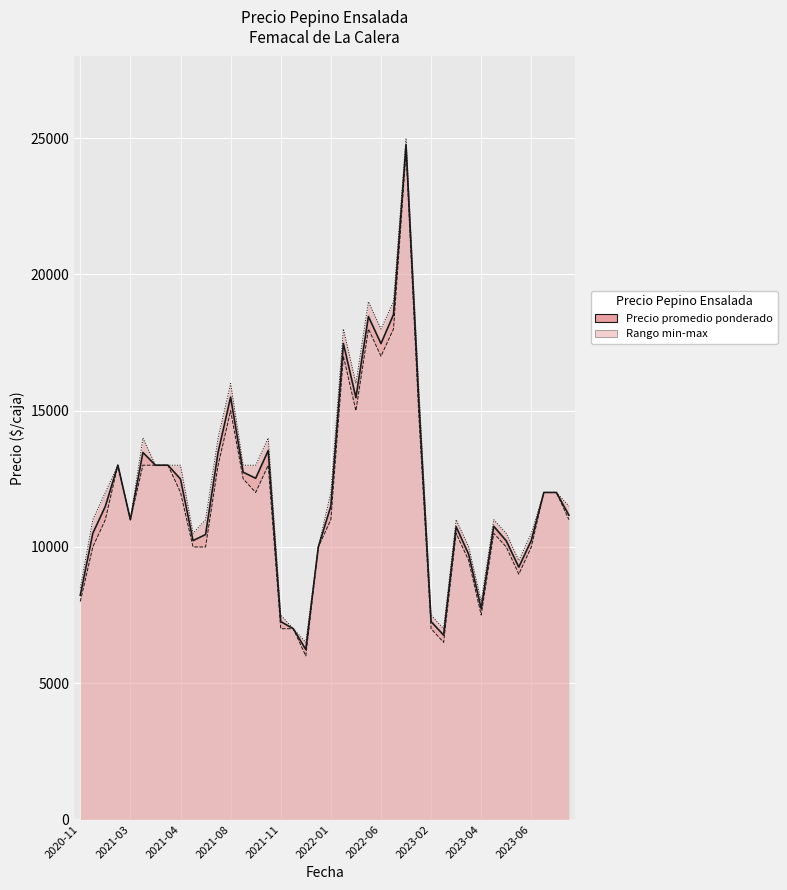

Reading left to right, what are all the values shown in this chart?

Precio minimo: 8000	10000	11000	13000	11000	13000	13000	13000	12000	10000	10000	13000	15000	12500	12000	13000	7000	7000	6000	10000	11000	17000	15000	18000	17000	18000	24500	15000	7000	6500	10500	9500	7500	10500	10000	9000	10000	12000	12000	11000
Precio maximo: 8500	11000	12000	13000	11000	14000	13000	13000	13000	10500	11000	14000	16000	13000	13000	14000	7500	7000	6500	10000	12000	18000	16000	19000	18000	19000	25000	16000	7500	7000	11000	10000	8000	11000	10500	9500	10500	12000	12000	11500